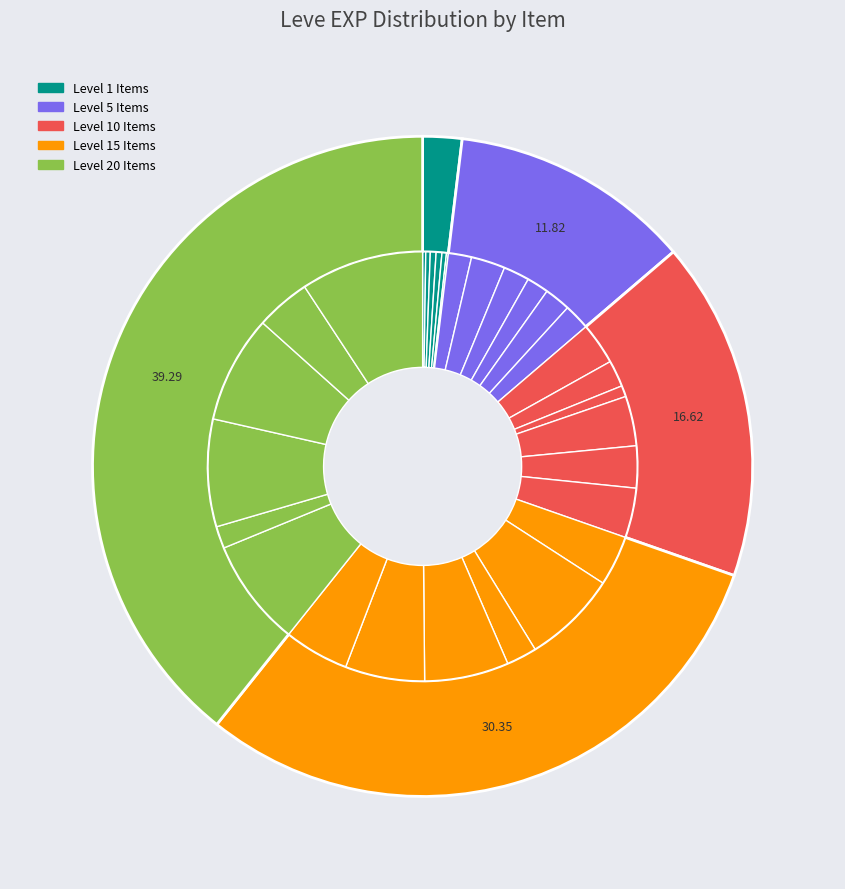

Count the number of slices in the pie.

30